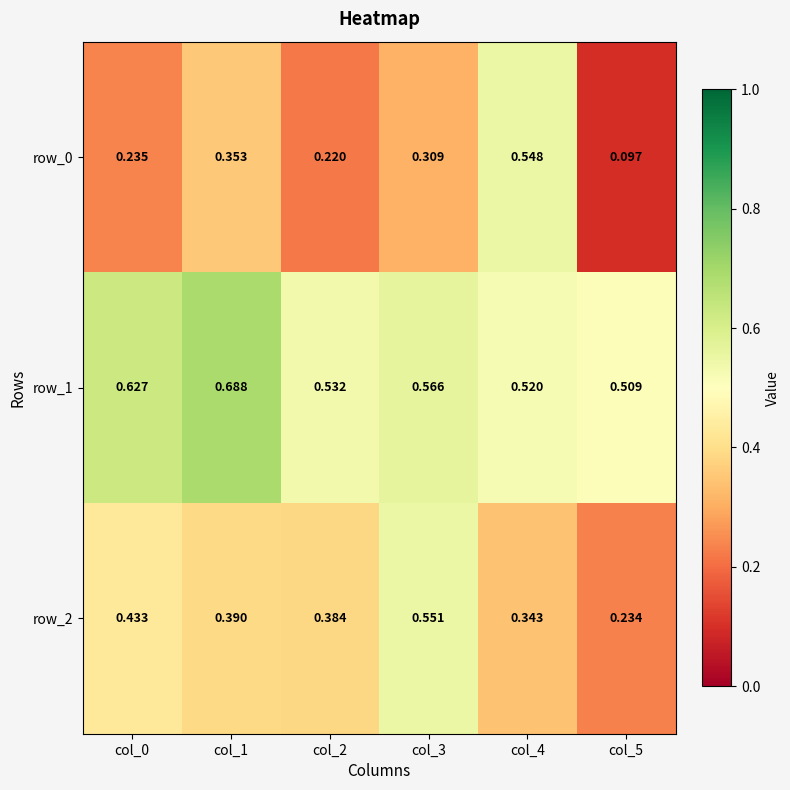

Rank the series by their average value, from highest to lowest.

row_1, row_2, row_0